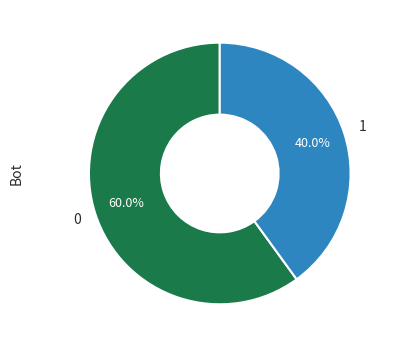

Which category has the smallest portion of the pie?

1